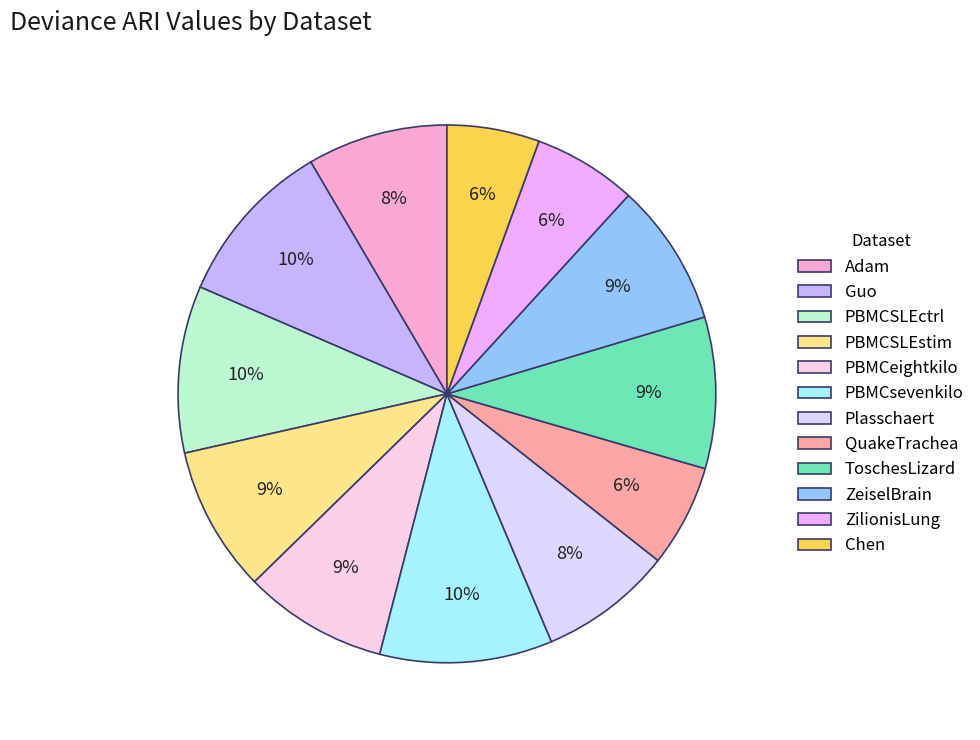

Count the number of slices in the pie.

12